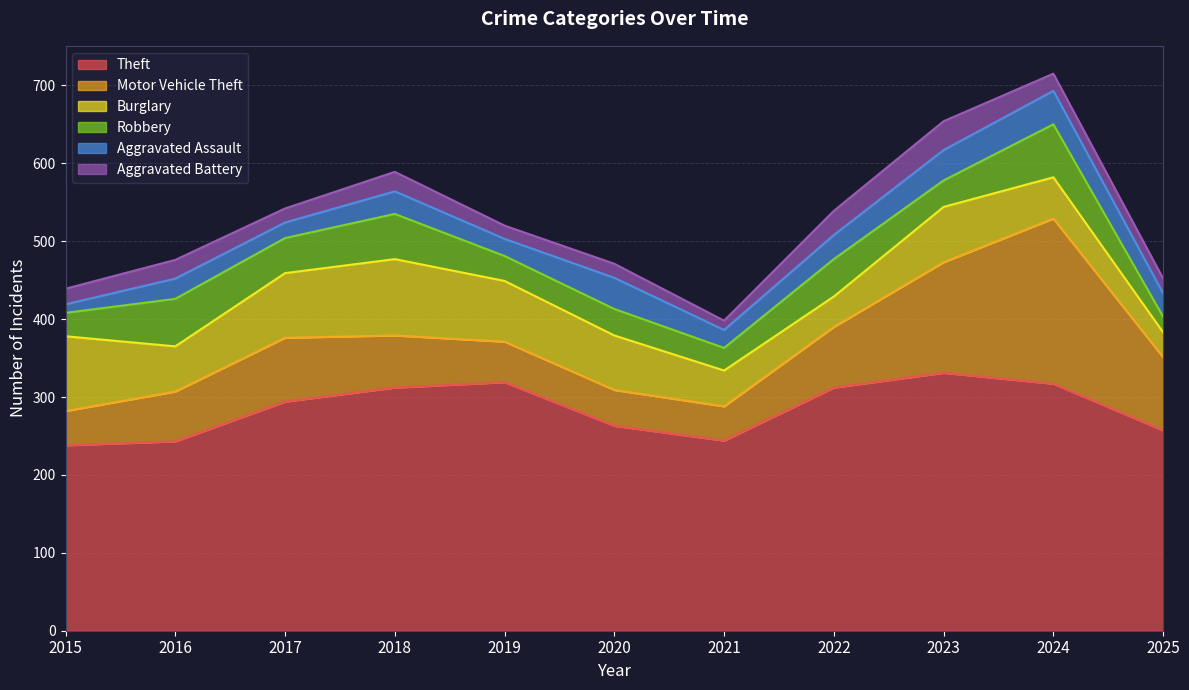

Read the Theft value at 2025.

257